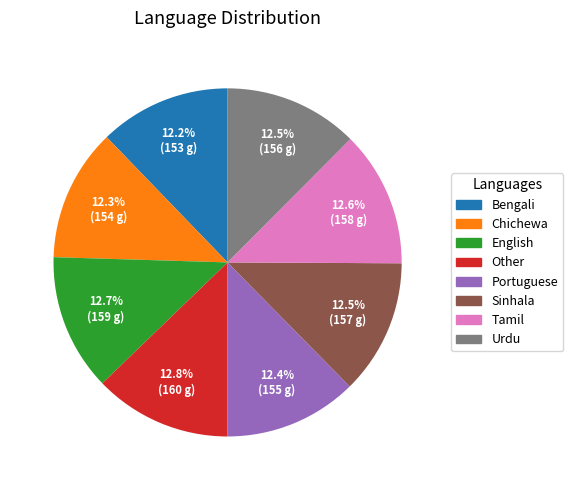

To the nearest percent, what is the combined percentage of Tamil and Other?

25%